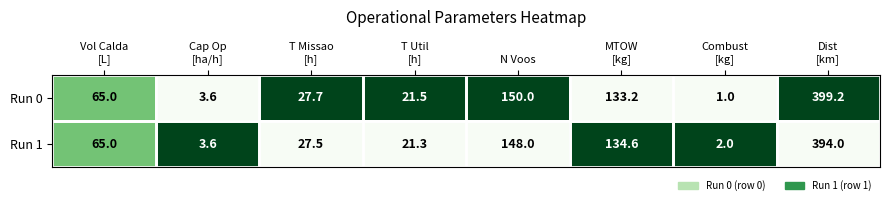

What is the sum of all Run 0 values?

801.2